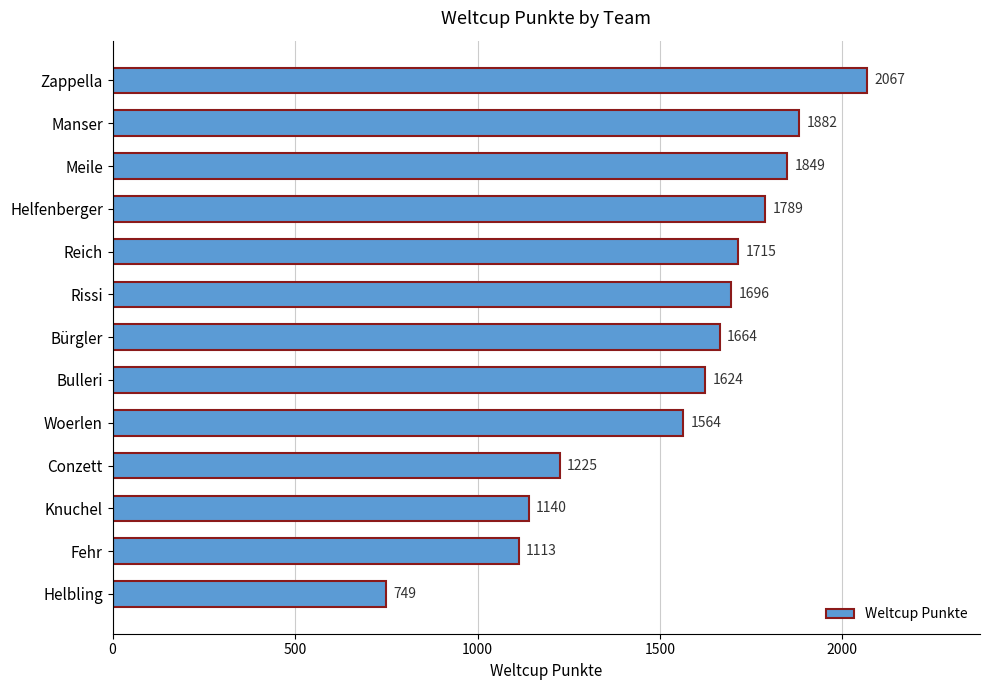

Are the bars horizontal?

Yes